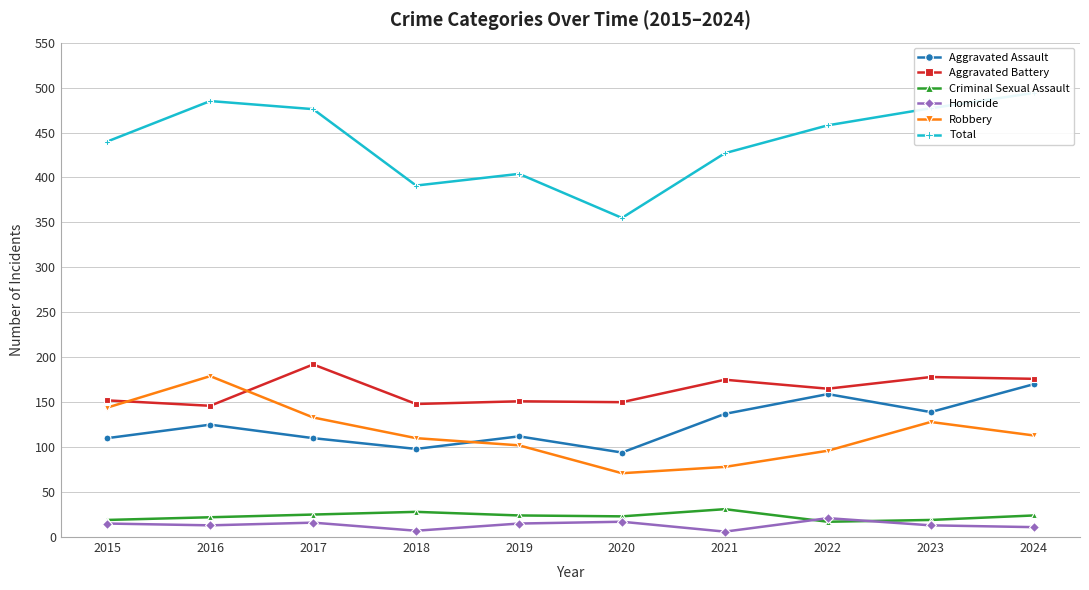

Reading left to right, extract all data points from this chart.

Aggravated Assault: 110	125	110	98	112	94	137	159	139	170
Aggravated Battery: 152	146	192	148	151	150	175	165	178	176
Criminal Sexual Assault: 19	22	25	28	24	23	31	17	19	24
Homicide: 15	13	16	7	15	17	6	21	13	11
Robbery: 144	179	133	110	102	71	78	96	128	113
Total: 440	485	476	391	404	355	427	458	477	494